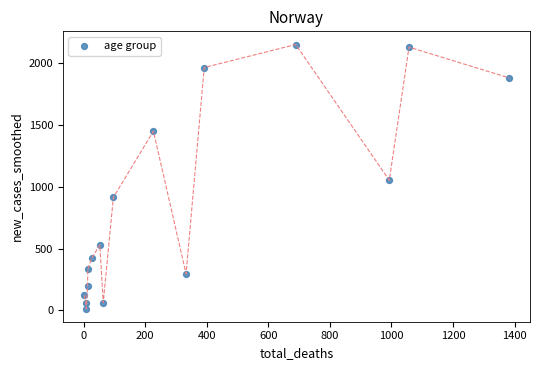

What Y value in the scatter plot is closest to 1083?

1053